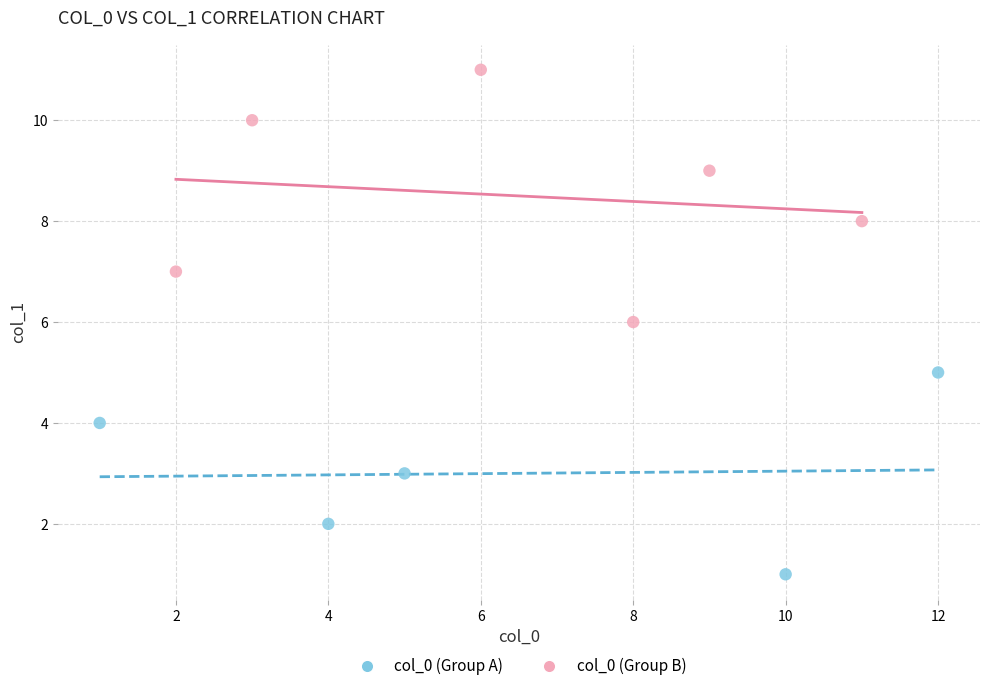

Which series contains the lowest Y value?

col_0 (Group A)